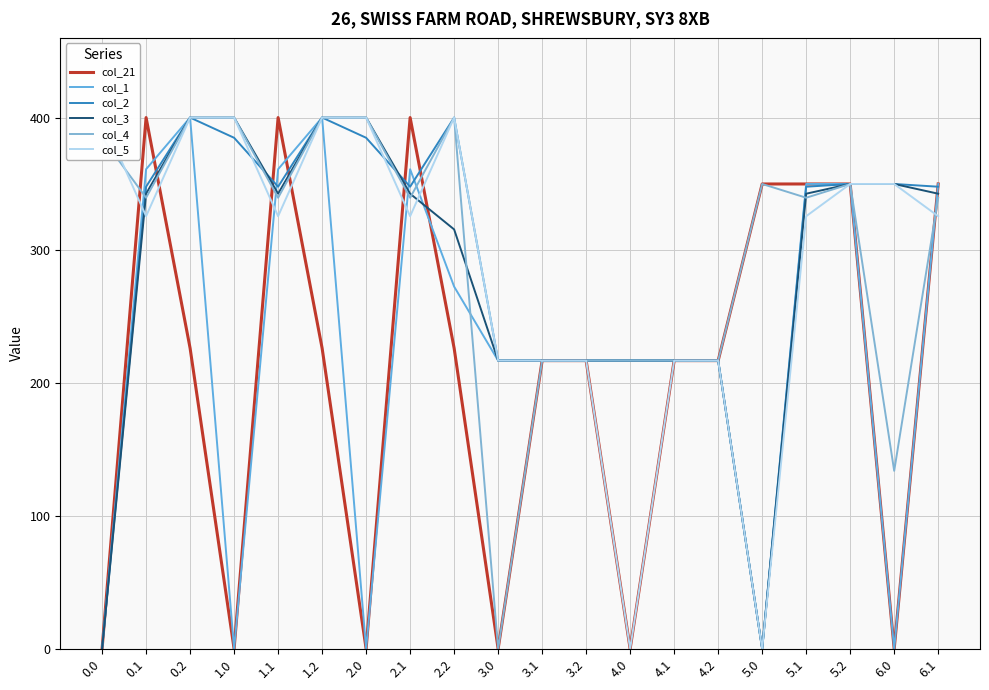

What is the difference between the col_3 values at 4.2 and 0.0?

217.0